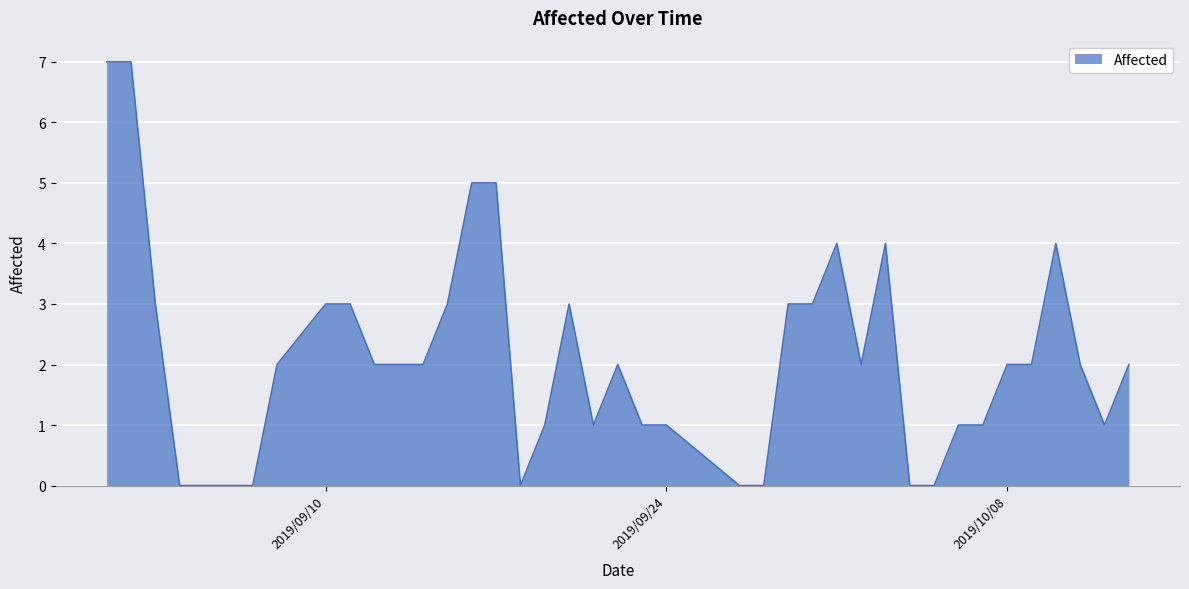

What is the difference between the maximum and minimum values?

7